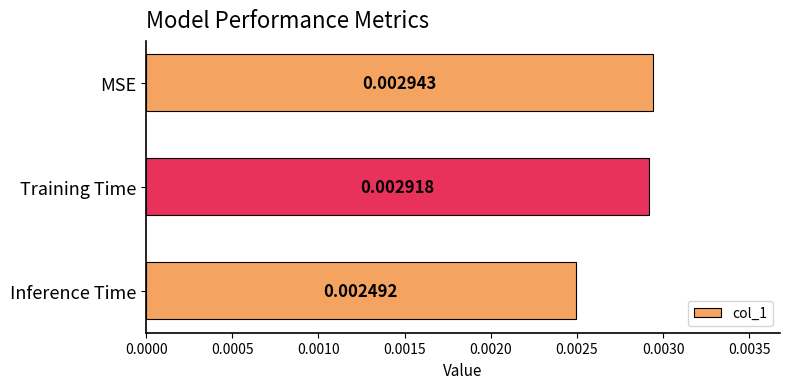

Where is the data nearest to the value 0?

Inference Time